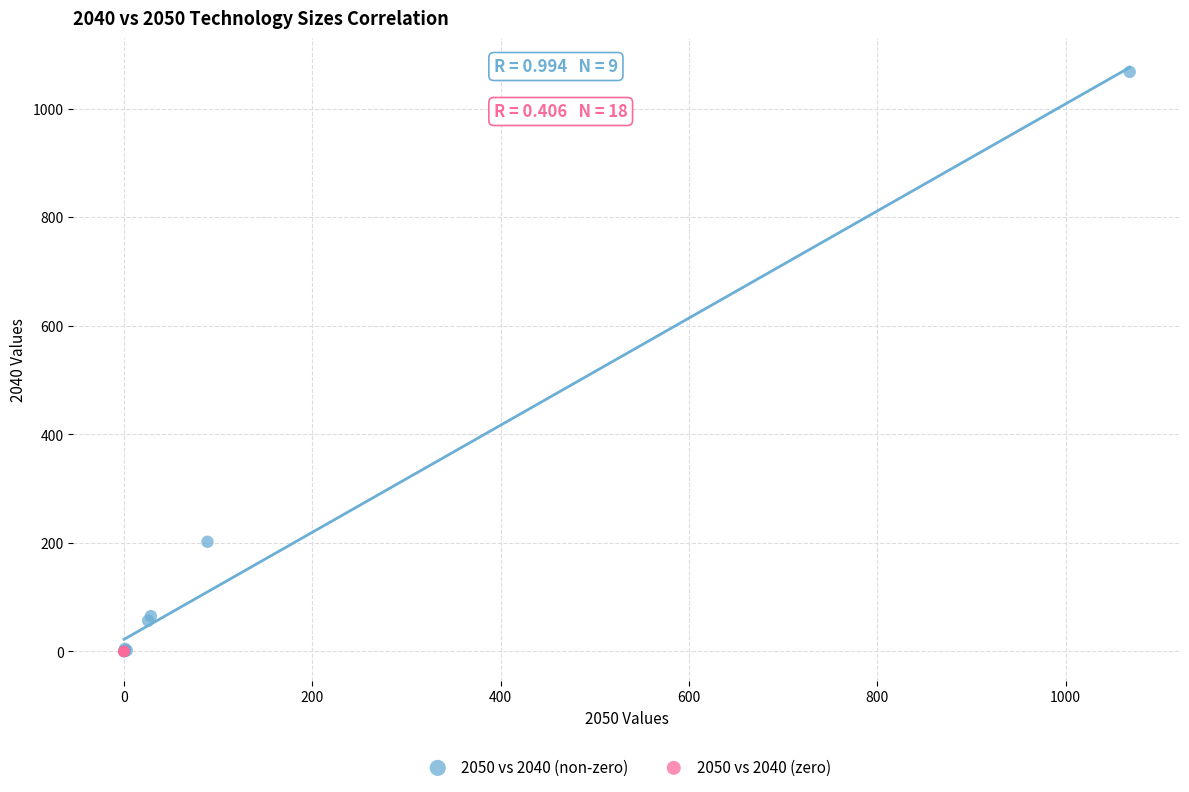

Which series reaches the maximum Y coordinate?

2050 vs 2040 (non-zero)